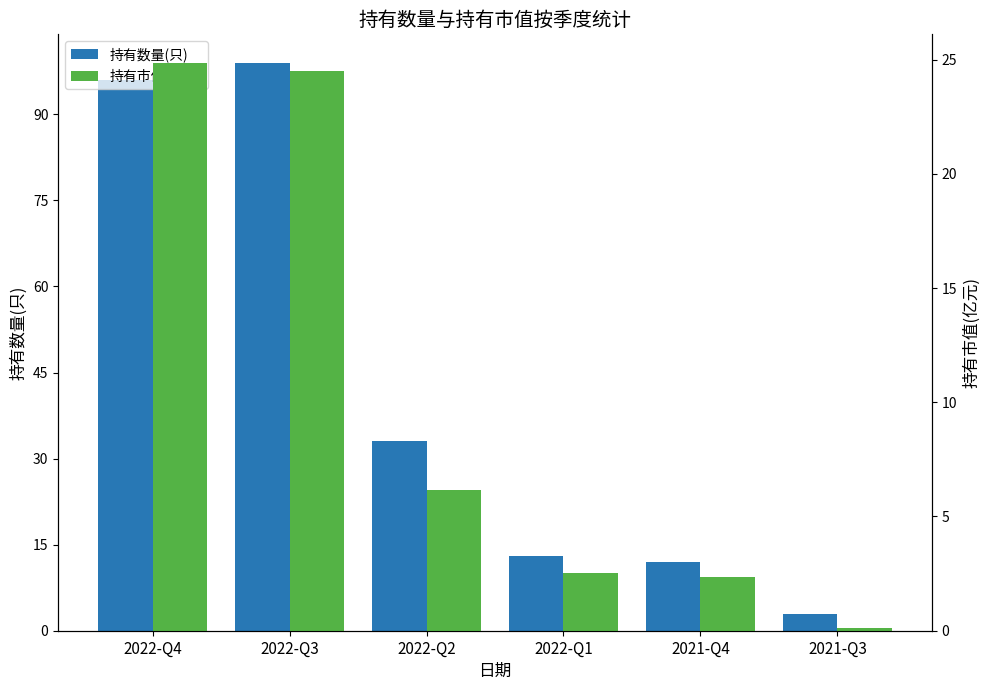

At which label does 持有数量(只) reach its minimum?

2021-Q3